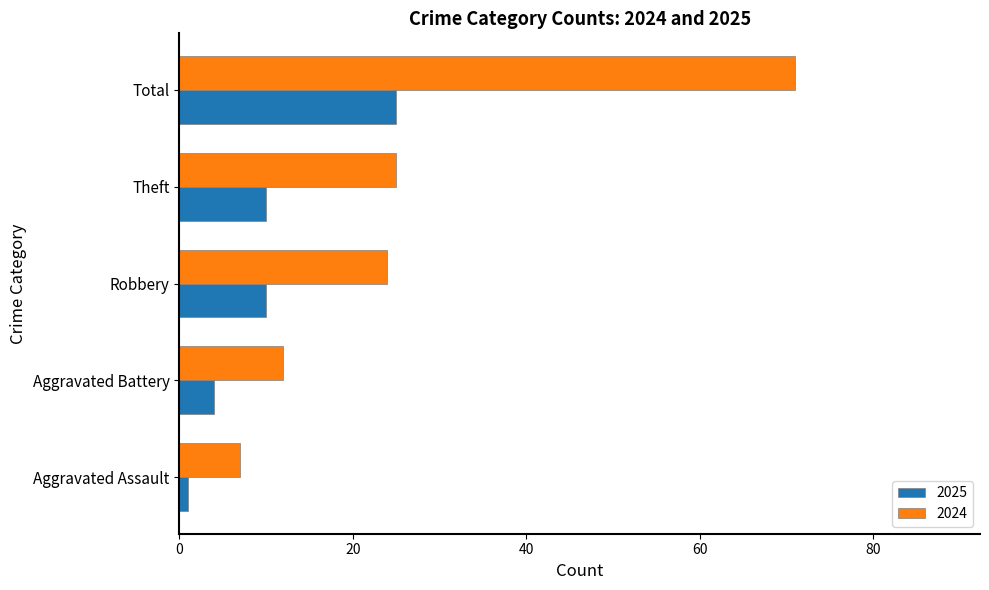

Which label corresponds to the smallest value in the chart?

Aggravated Assault